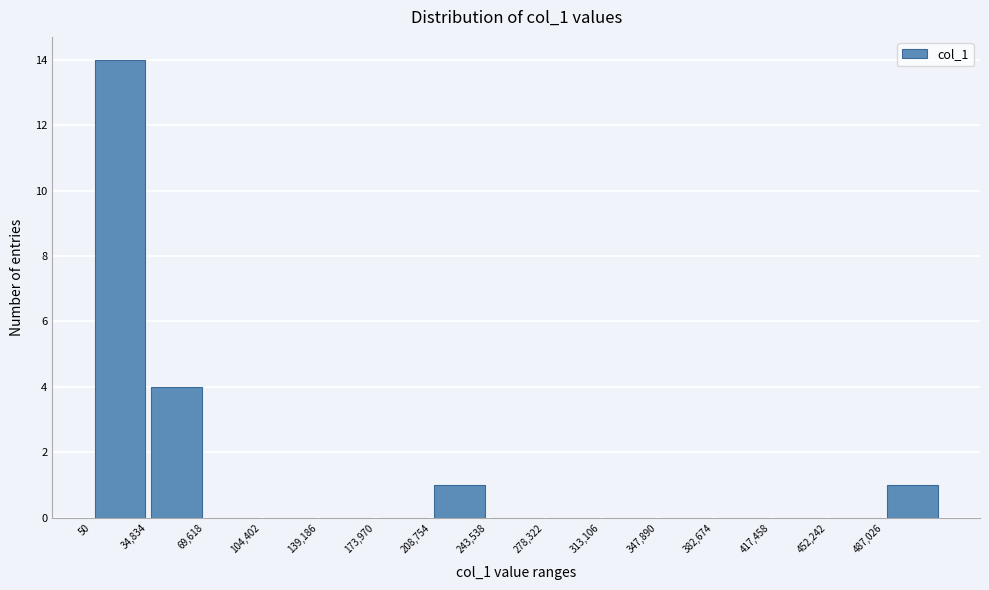

Reading left to right, list every bar in this chart as the range it spans on the x-axis followed by its height. Neither the bar edges nor the heights are printed on the chart, so give them approximately, as read against the axes.

0 to 35000: 14
35000 to 70000: 4
70000 to 105000: 0
105000 to 140000: 0
140000 to 175000: 0
175000 to 210000: 0
210000 to 245000: 1
245000 to 280000: 0
280000 to 315000: 0
315000 to 350000: 0
350000 to 385000: 0
385000 to 415000: 0
415000 to 450000: 0
450000 to 485000: 0
485000 to 520000: 1